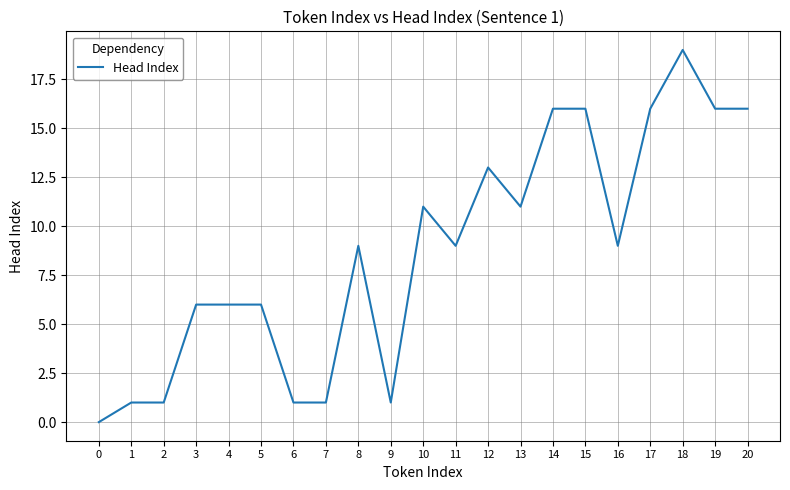

Which has a higher value, 11 or 14?

14